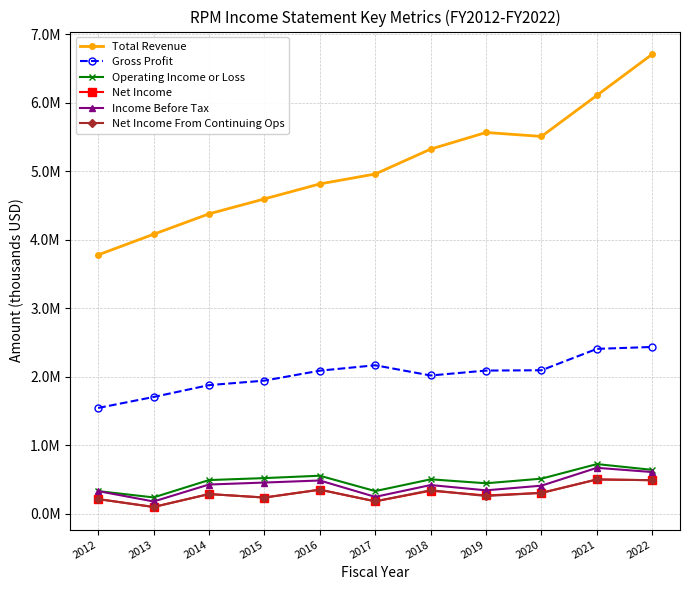

What are all the series names shown in the legend?

Total Revenue, Gross Profit, Operating Income or Loss, Net Income, Income Before Tax, Net Income From Continuing Ops